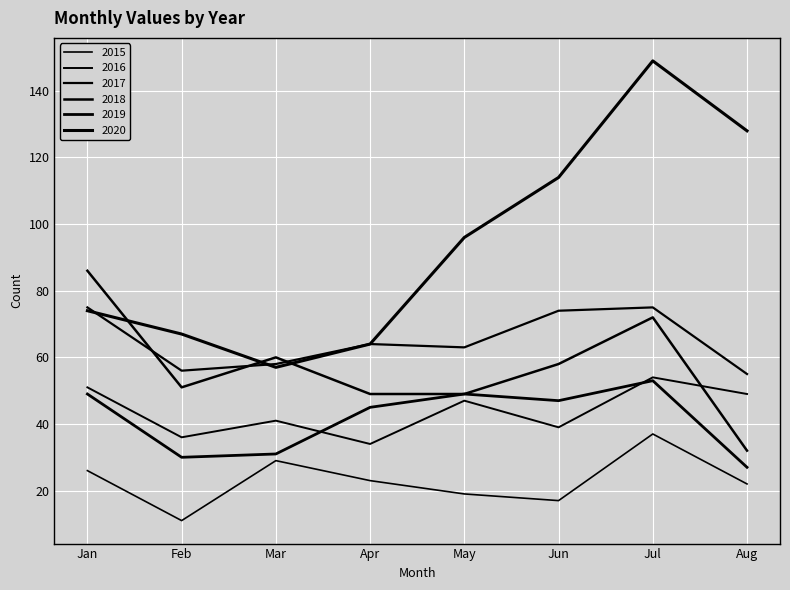

At which label does 2016 reach its peak?

Jul